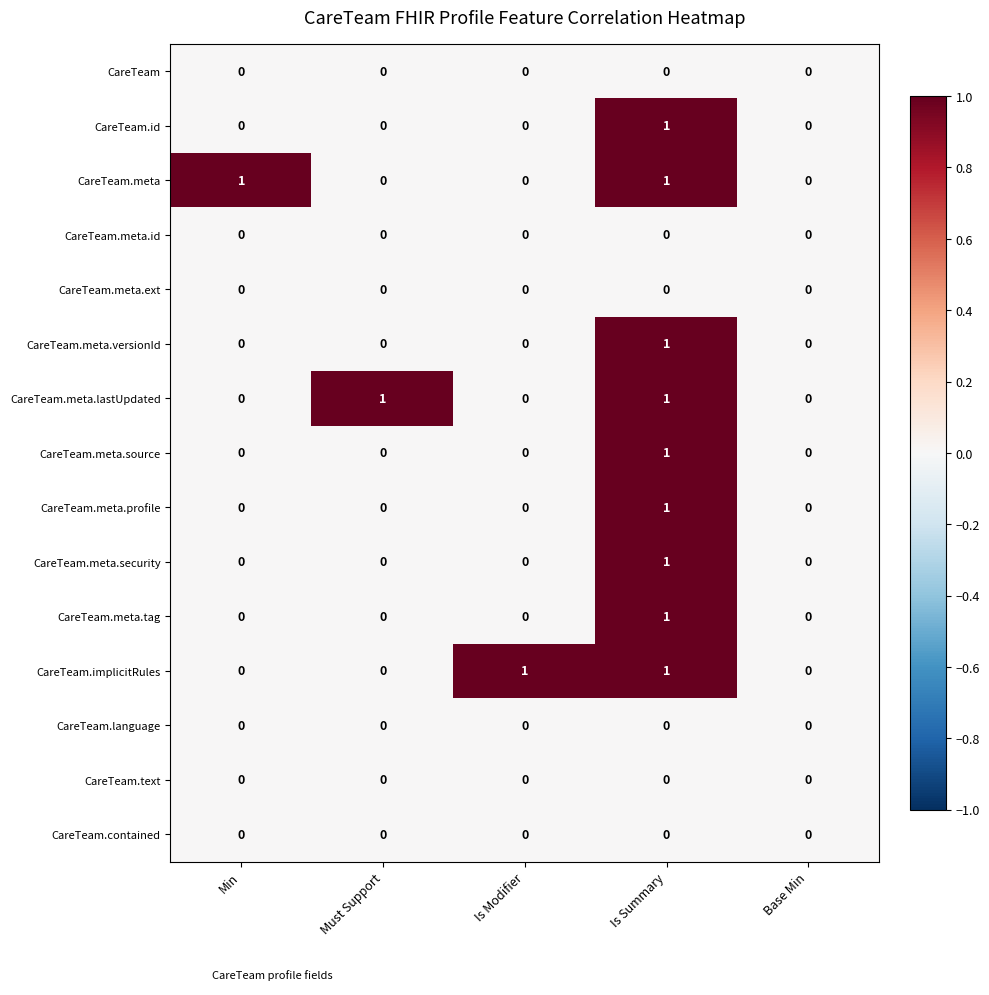

How many values in the CareTeam.meta.tag series exceed 0?

1